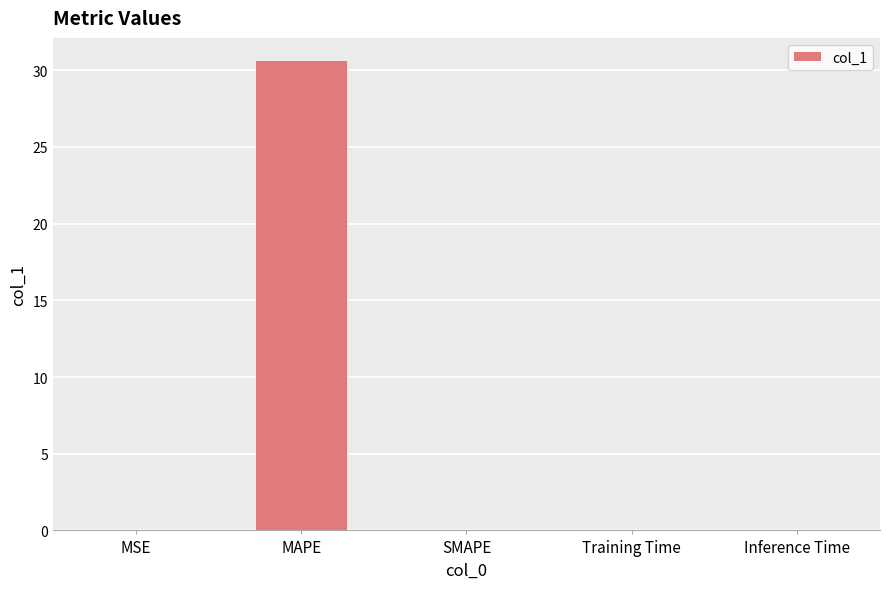

The chart shows a value of 0.0 at Inference Time. True or false?

True